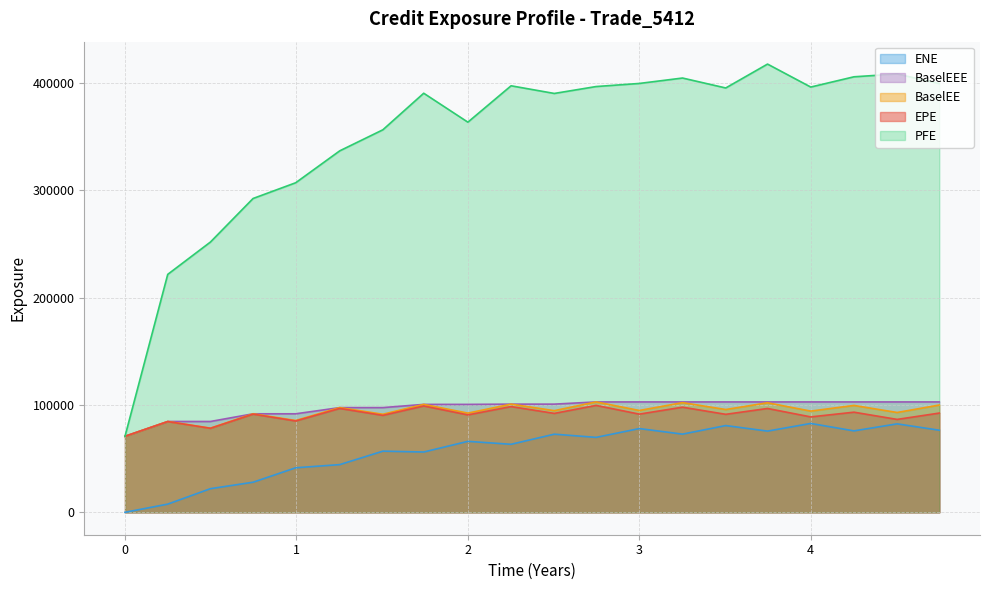

The value of ENE at 3.74795 is 110830.3. True or false?

False